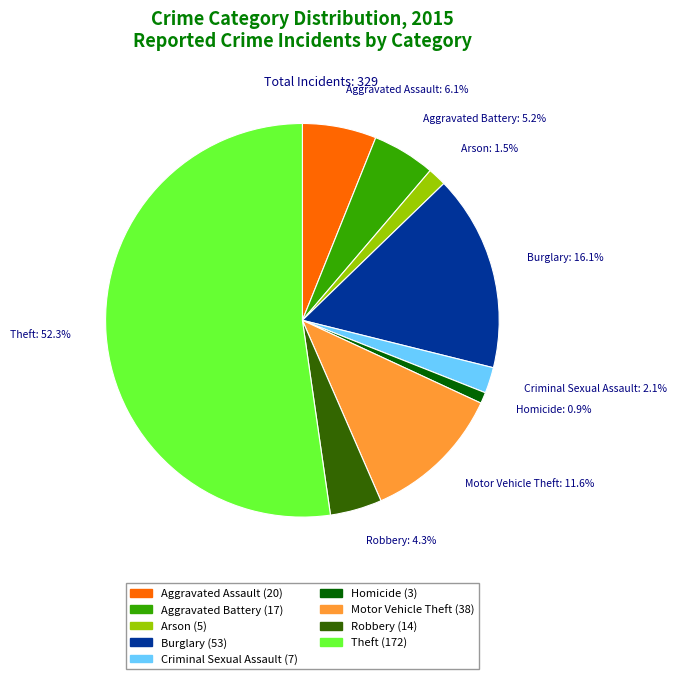

How many segments does this pie chart have?

9